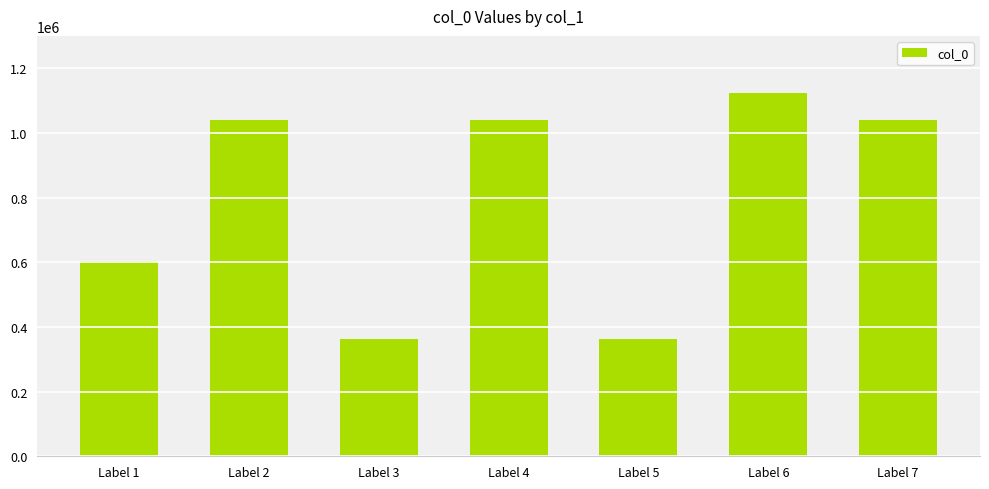

What is the sum of all values?

5569959